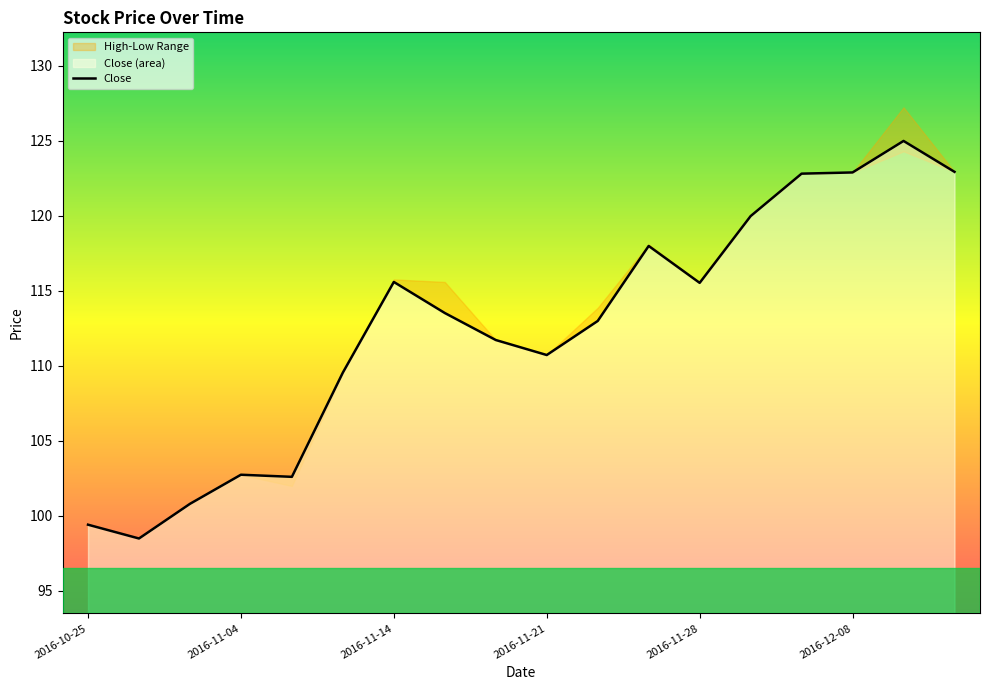

The Close series shows 207.0 at 2016-11-14. True or false?

False